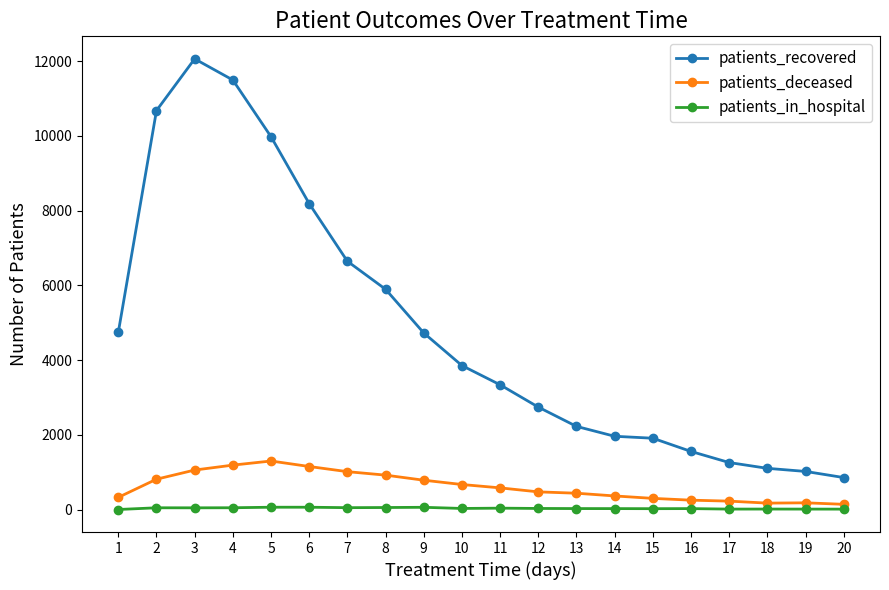

What is the sum of all patients_in_hospital values?

692